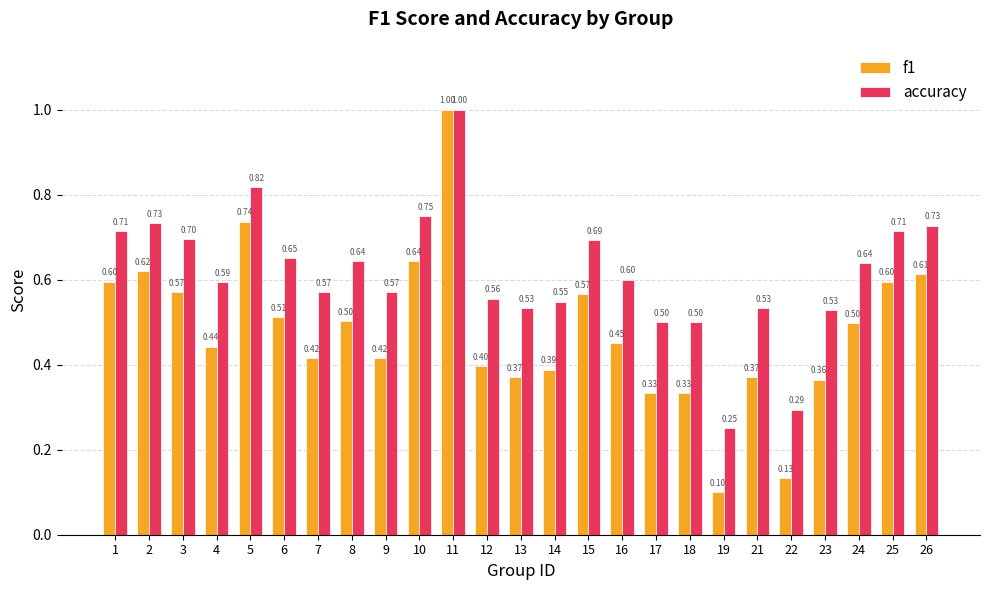

Between 8 and 11, which series saw the biggest shift?

f1